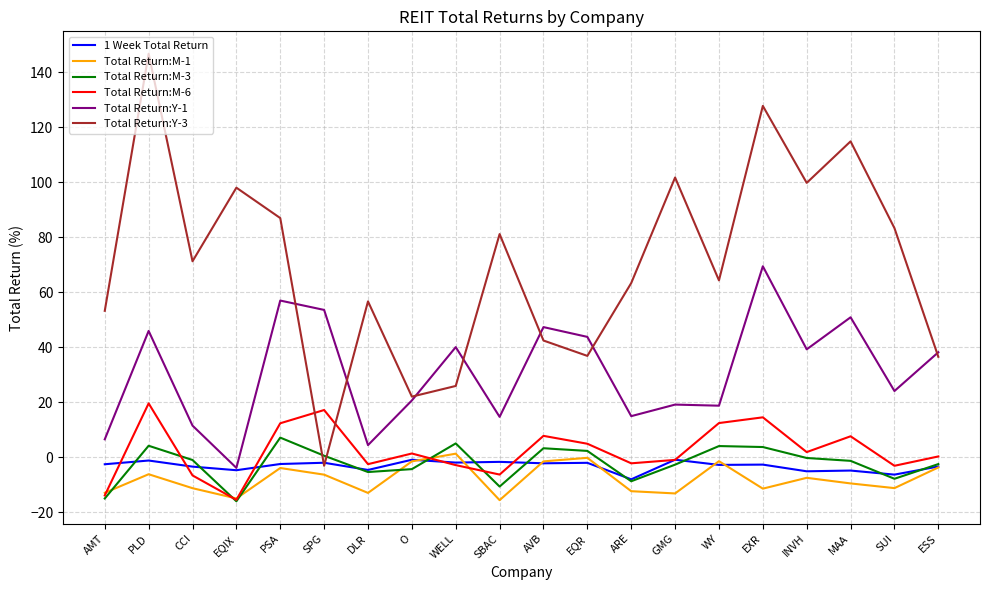

Which series has the largest range (max minus min)?

Total Return:Y-3